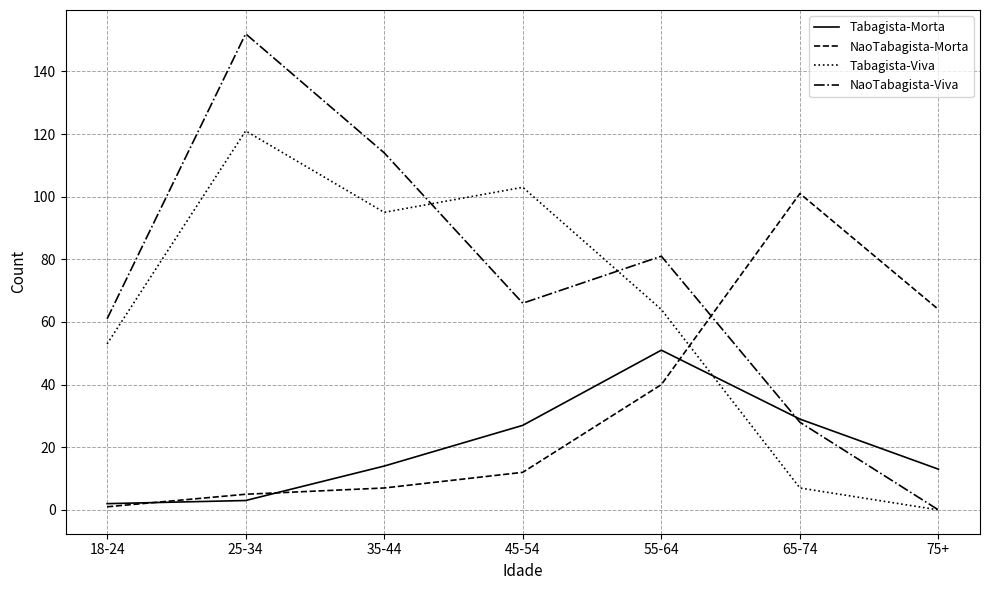

Reading left to right, transcribe all the data shown in this chart.

Tabagista-Morta: 2	3	14	27	51	29	13
NaoTabagista-Morta: 1	5	7	12	40	101	64
Tabagista-Viva: 53	121	95	103	64	7	0
NaoTabagista-Viva: 61	152	114	66	81	28	0